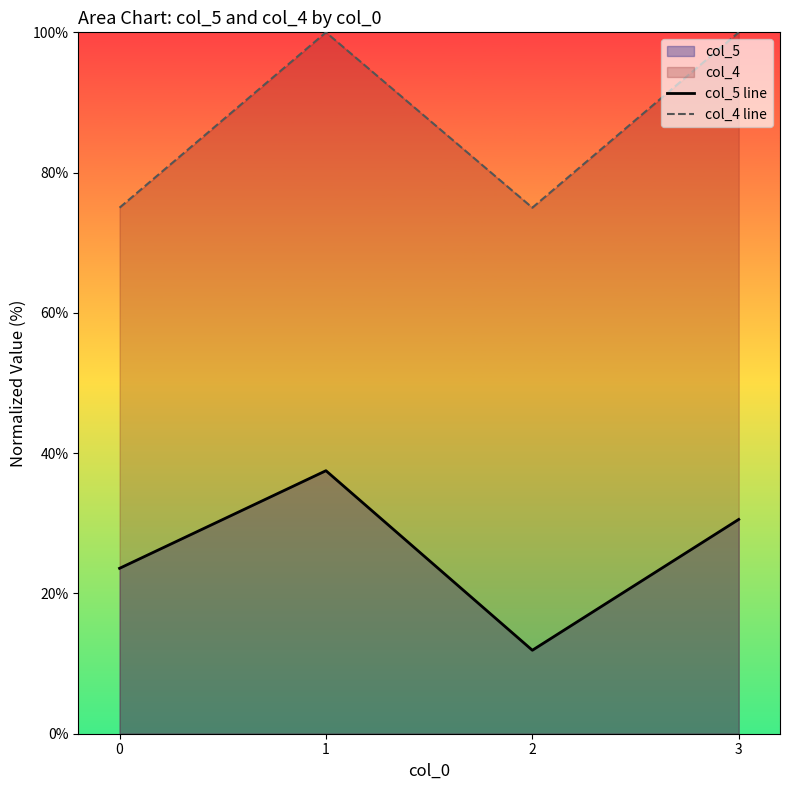

Between 1 and 2, which series saw the biggest shift?

col_5 line